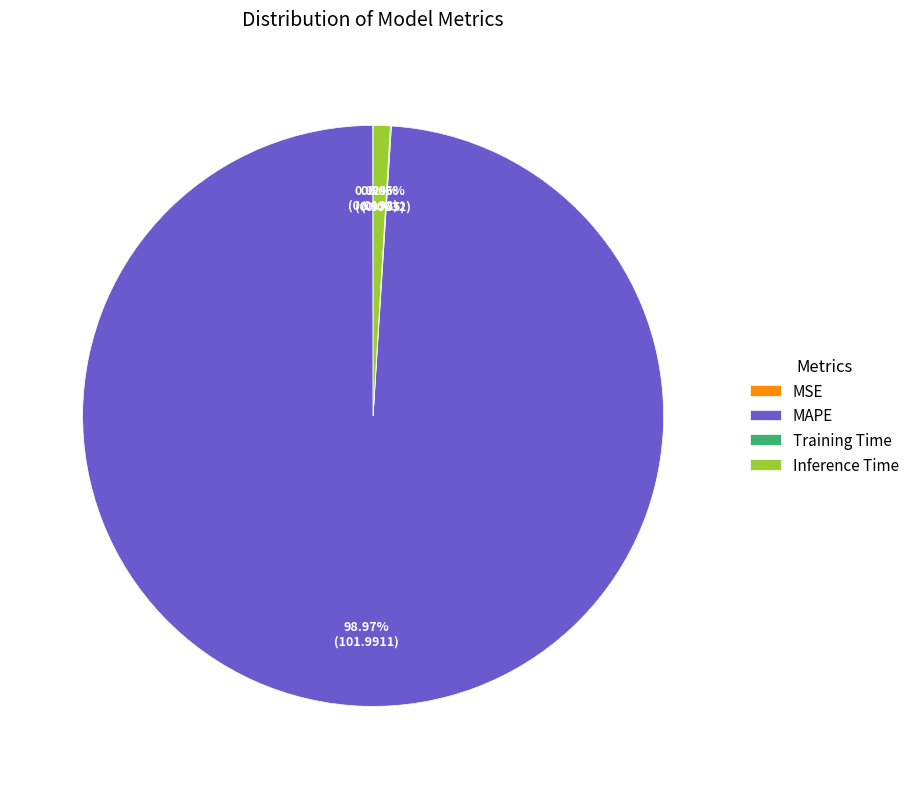

What percentage is the Inference Time slice, to the nearest percent?

1%